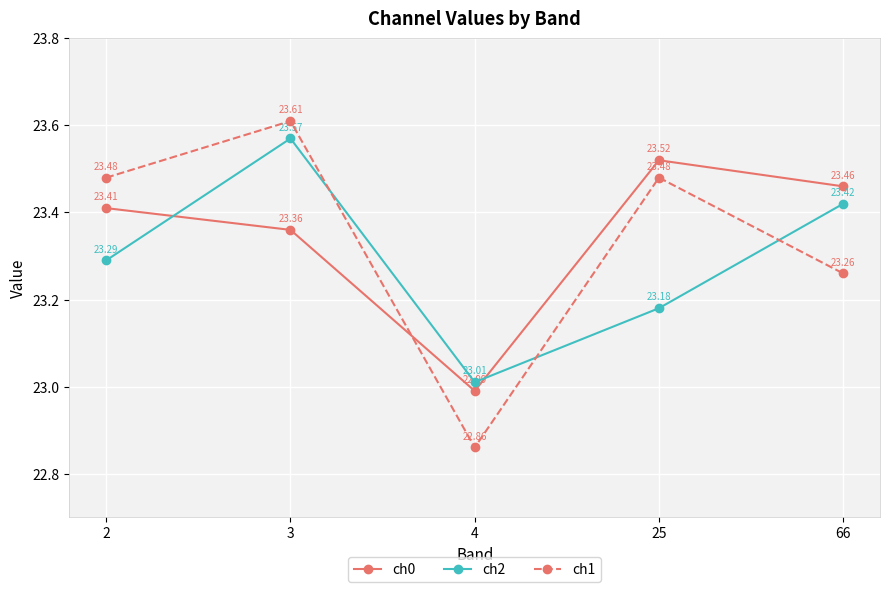

Between 2 and 66, which series saw the biggest shift?

ch1